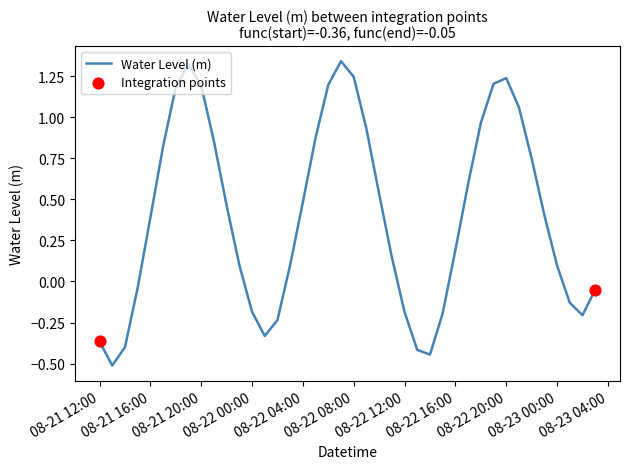

What is the smallest value displayed?

-0.5